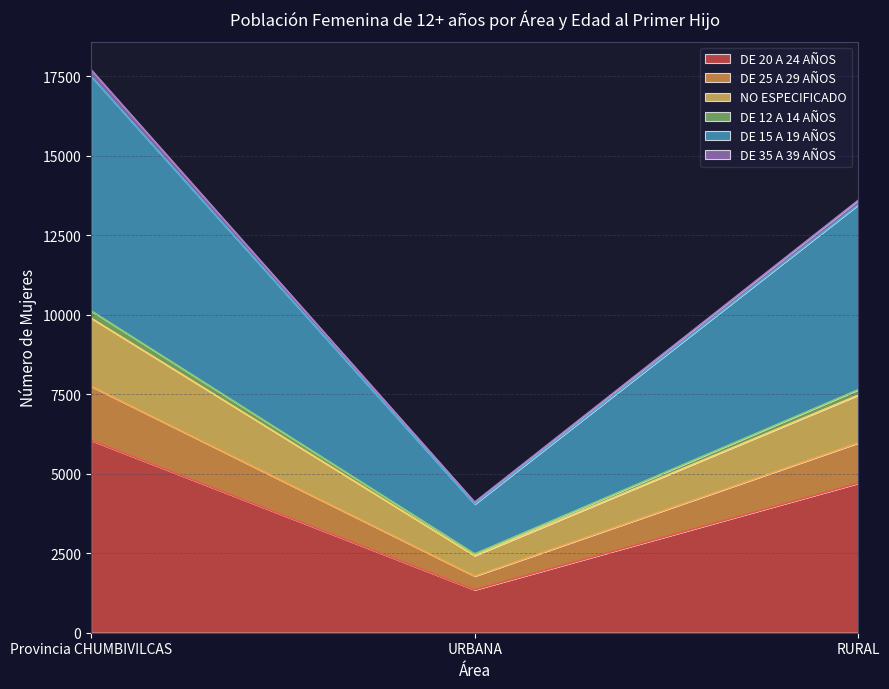

Count the DE 20 A 24 AÑOS values in the range 1349 to 6051.

3